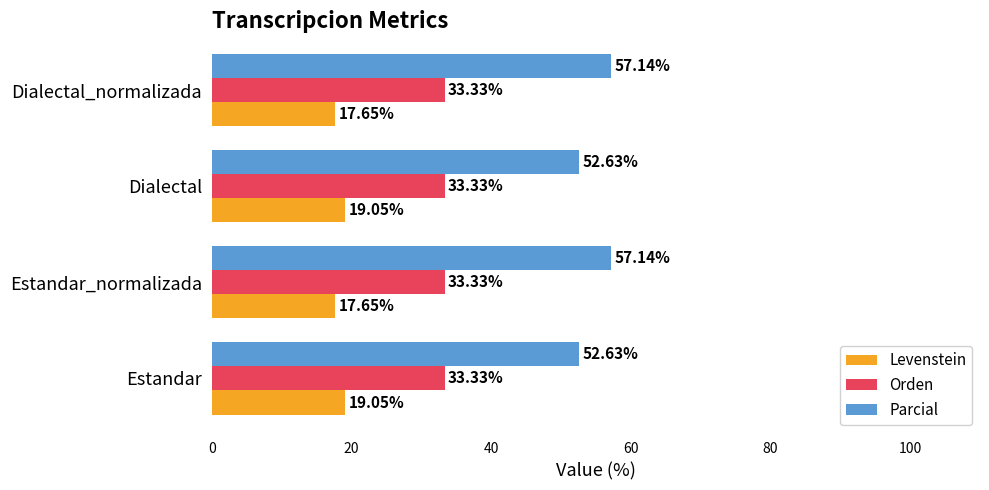

At how many categories does at least one series exceed 40?

4